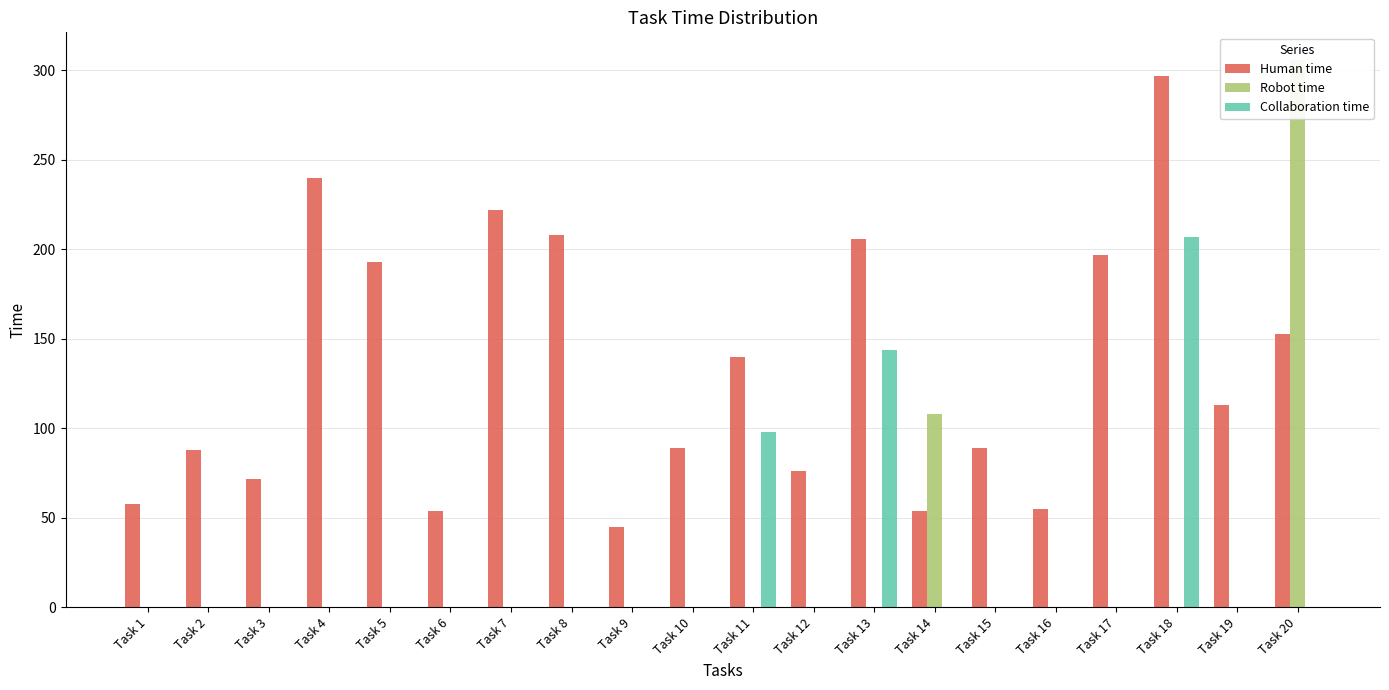

What is the sum of all Robot time values?

414